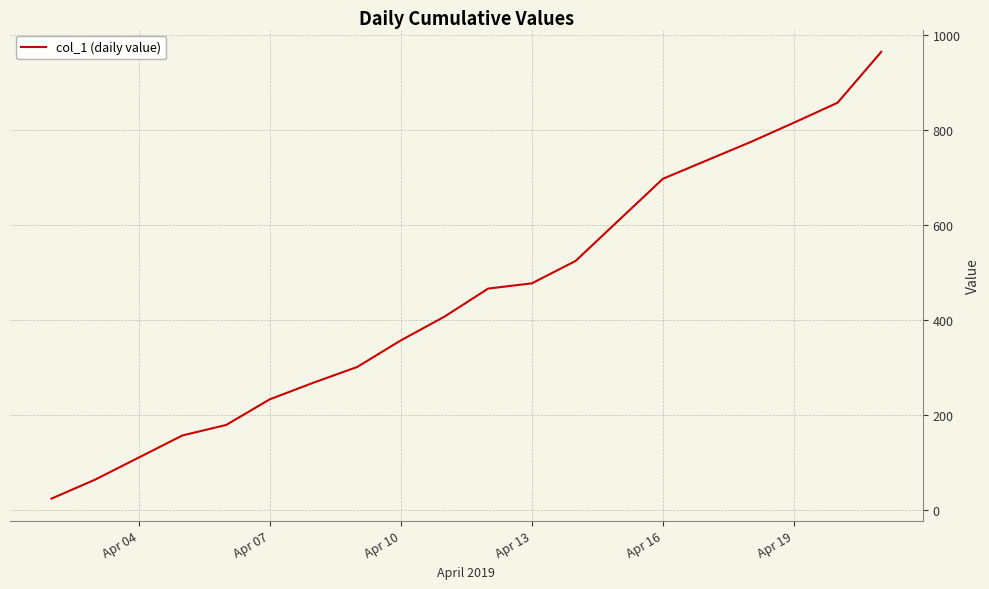

What is the difference between the maximum and minimum values?

940